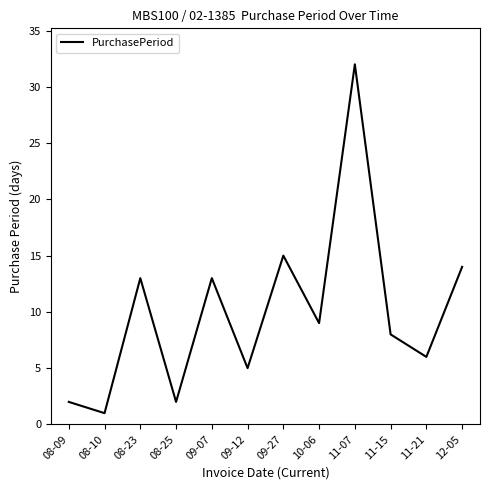

Where is the data nearest to the value 16?

09-27